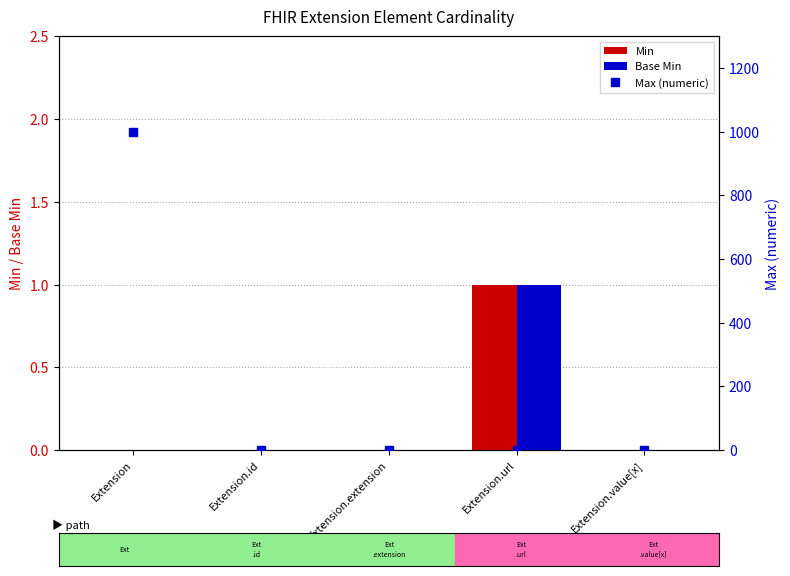

Reading left to right, what are all the values shown in this chart?

Min: Extension=0	Extension.id=0	Extension.extension=0	Extension.url=1	Extension.value[x]=0
Base Min: Extension=0	Extension.id=0	Extension.extension=0	Extension.url=1	Extension.value[x]=0
Max (numeric): Extension=999	Extension.id=1	Extension.extension=0	Extension.url=1	Extension.value[x]=1